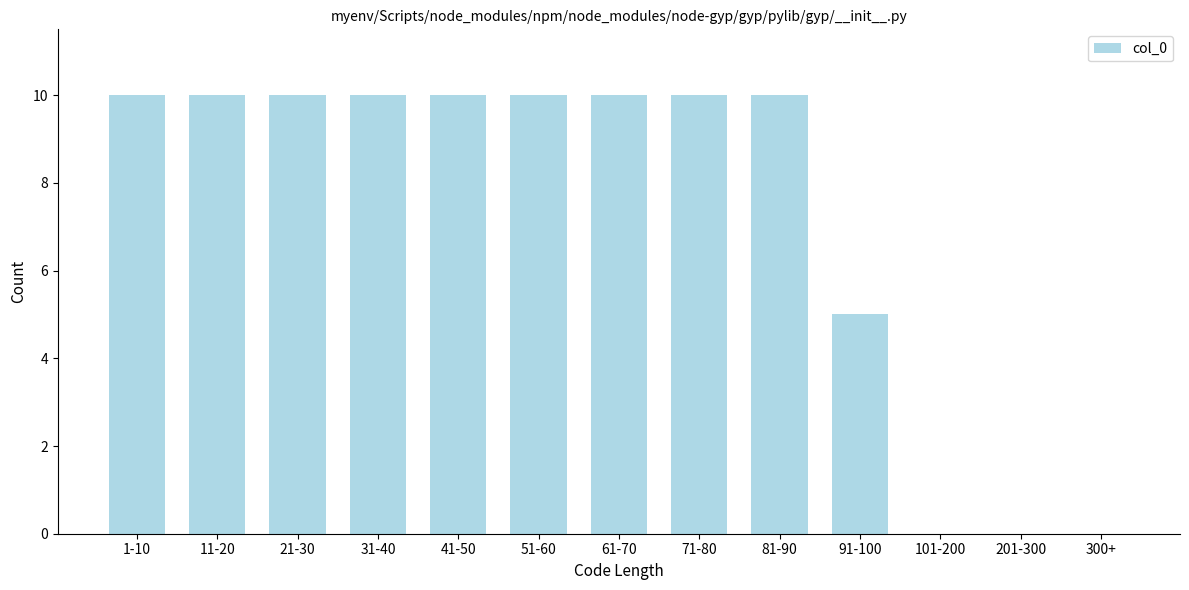

Reading left to right, list all the values displayed in this chart.

1-10=10	11-20=10	21-30=10	31-40=10	41-50=10	51-60=10	61-70=10	71-80=10	81-90=10	91-100=5	101-200=0	201-300=0	300+=0